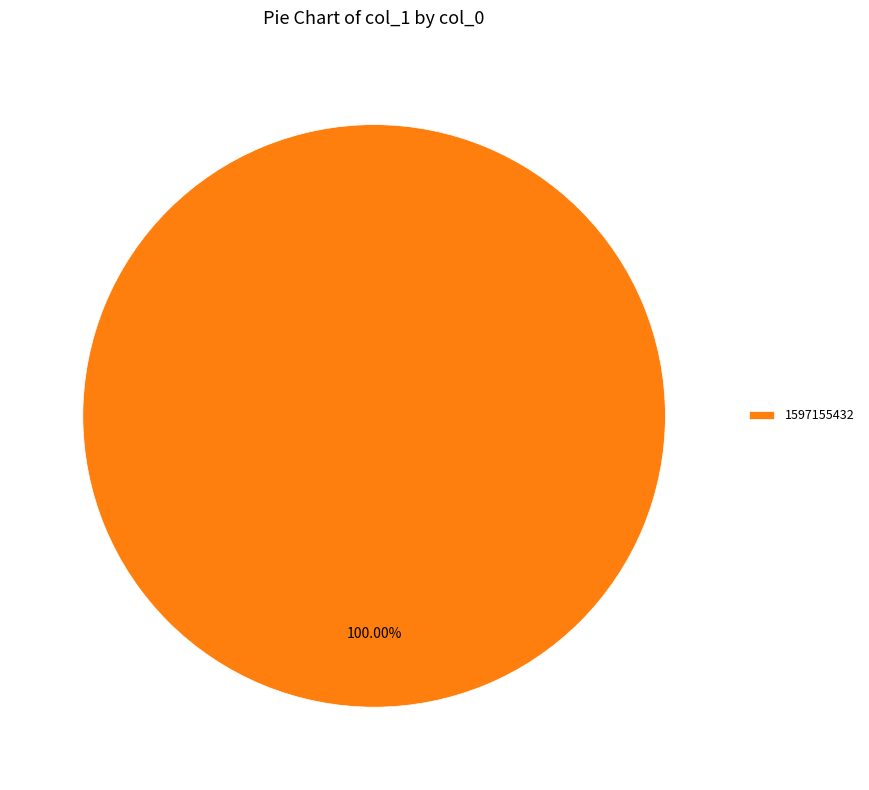

Rank the categories by value from highest to lowest.

1597155432